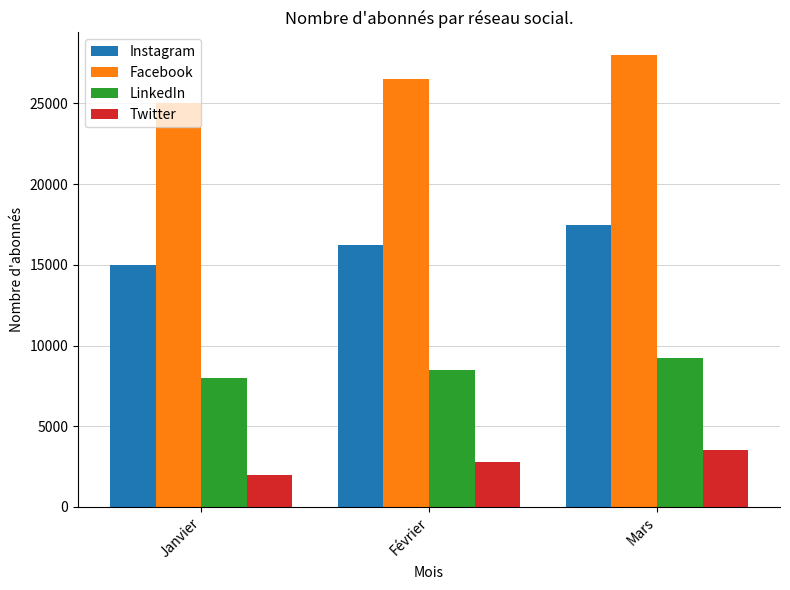

What are all the series names shown in the legend?

Instagram, Facebook, LinkedIn, Twitter